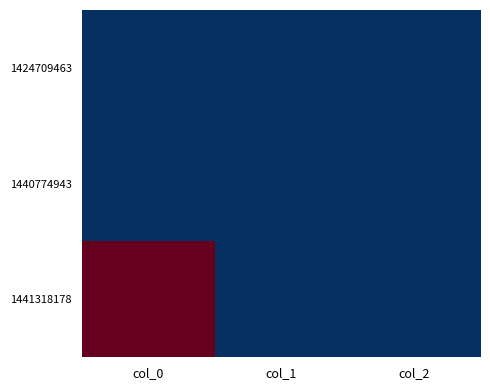

Which category has the highest value across all series?

col_0